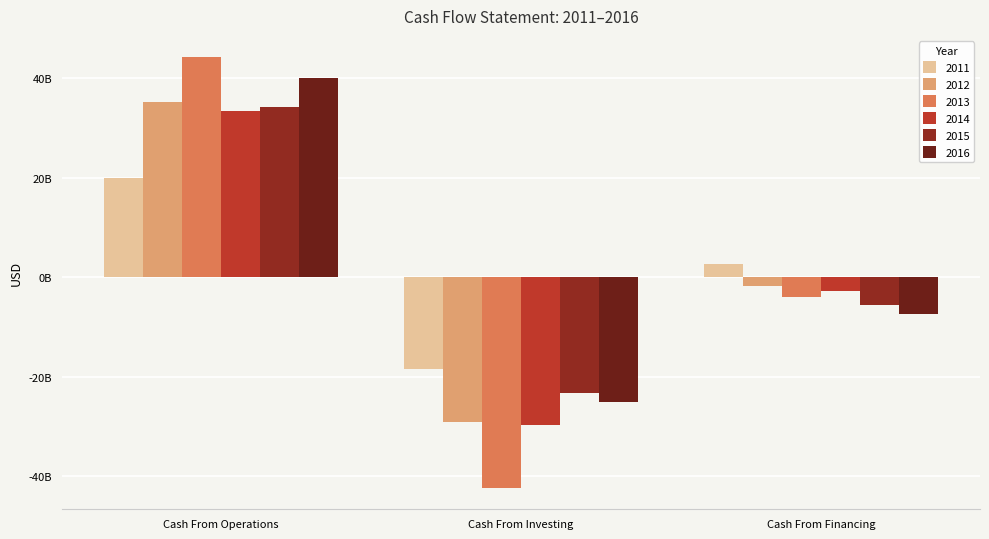

Reading left to right, extract all data points from this chart.

2011: Cash From Operations=19961134063.5	Cash From Investing=-18388713714.6	Cash From Financing=2708525421.7
2012: Cash From Operations=35316233616.8	Cash From Investing=-29130300007.7	Cash From Financing=-1734067134.9
2013: Cash From Operations=44245831986.6	Cash From Investing=-42388730458.7	Cash From Financing=-3918998312.7
2014: Cash From Operations=33534044837.1	Cash From Investing=-29753075939.7	Cash From Financing=-2772580168.9
2015: Cash From Operations=34242390078.7	Cash From Investing=-23221394587.0	Cash From Financing=-5618641161.7
2016: Cash From Operations=40053119426.6	Cash From Investing=-25069247804.4	Cash From Financing=-7327980592.9